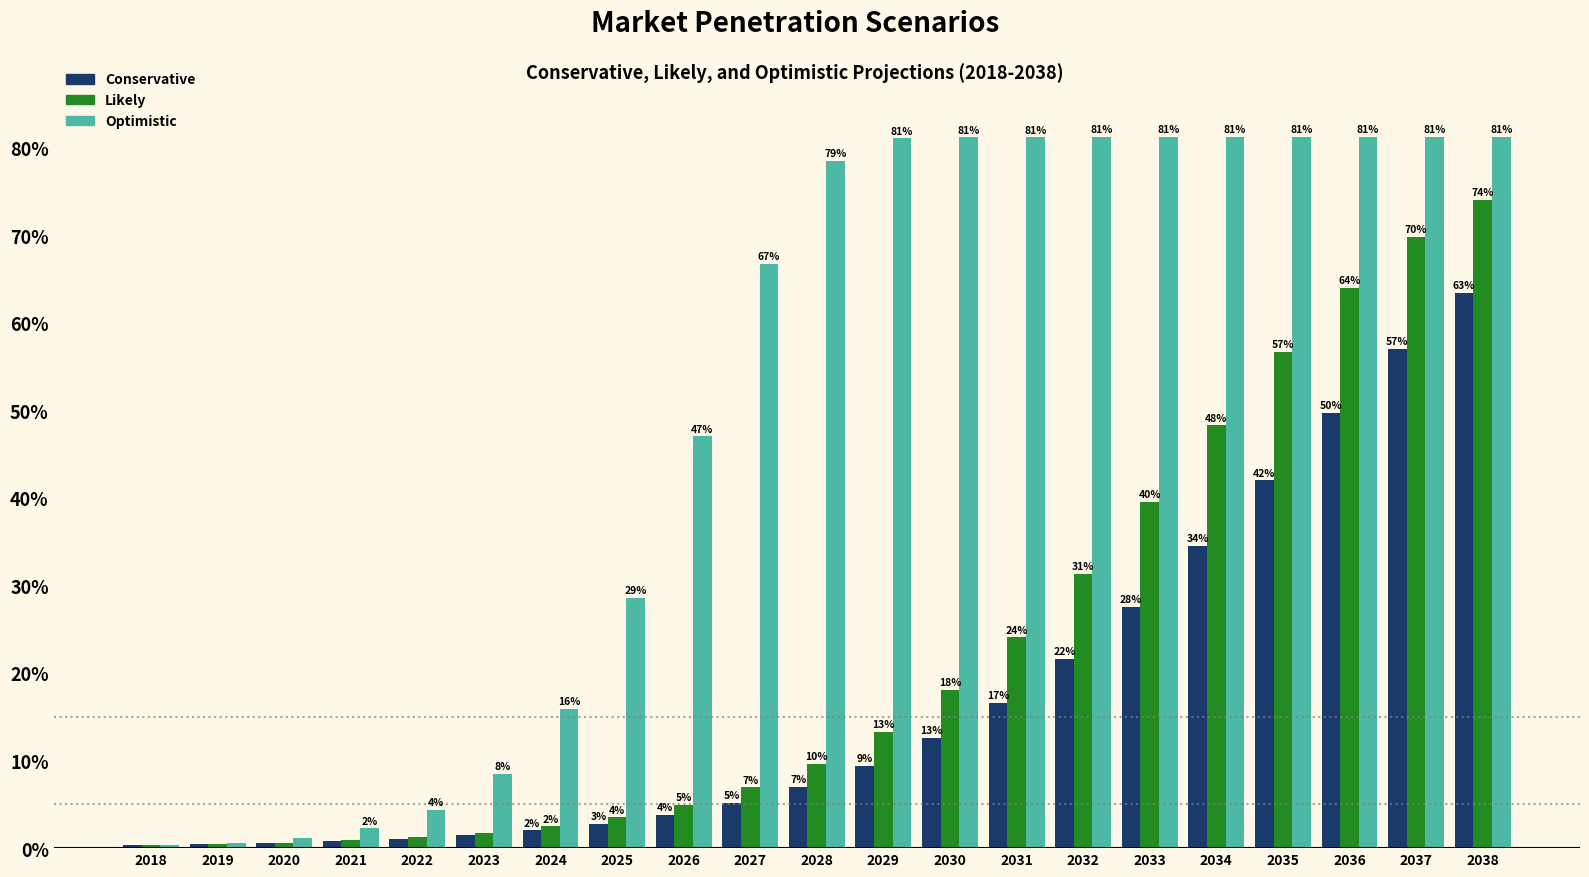

What are all the series names shown in the legend?

Conservative, Likely, Optimistic